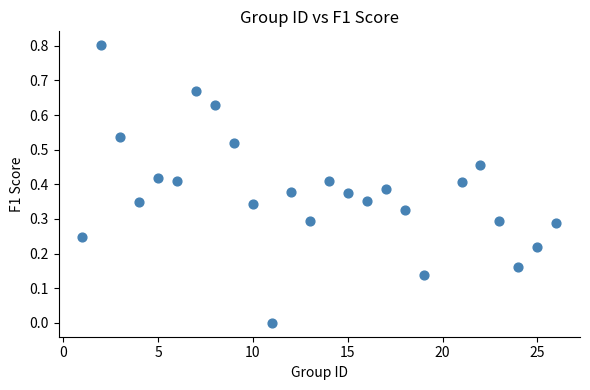

What is the range of Y values (max minus min)?

0.8